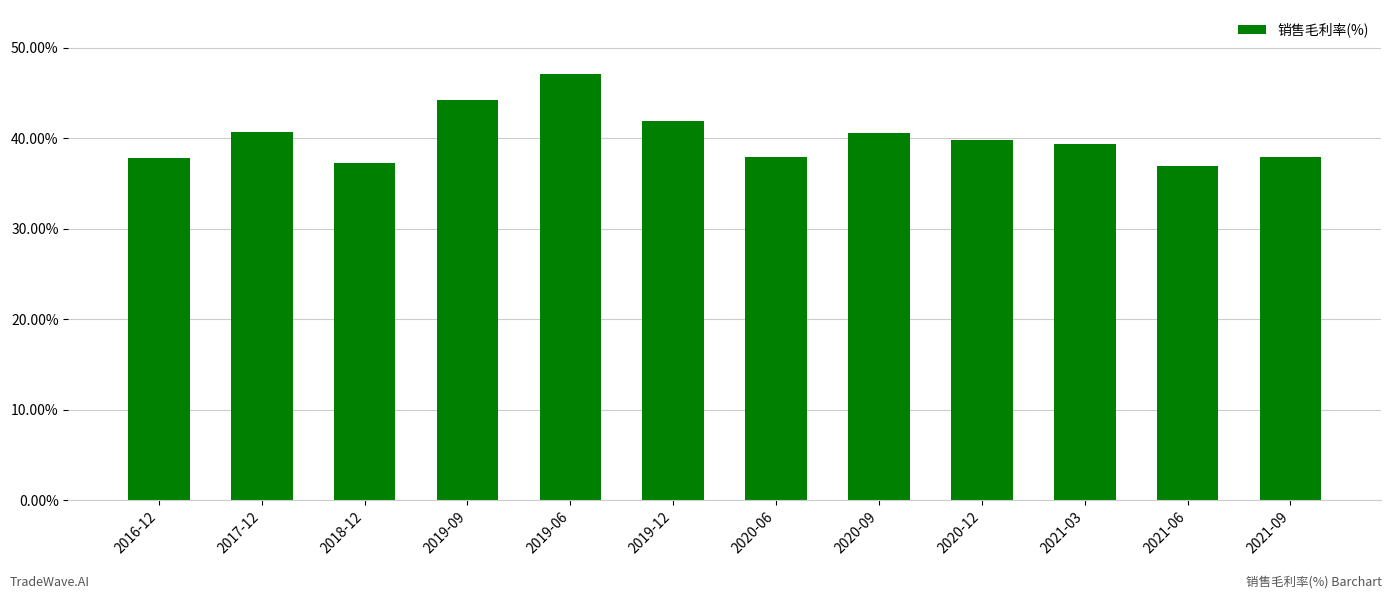

Is it true that the value at 2021-06 is 36.9?

True